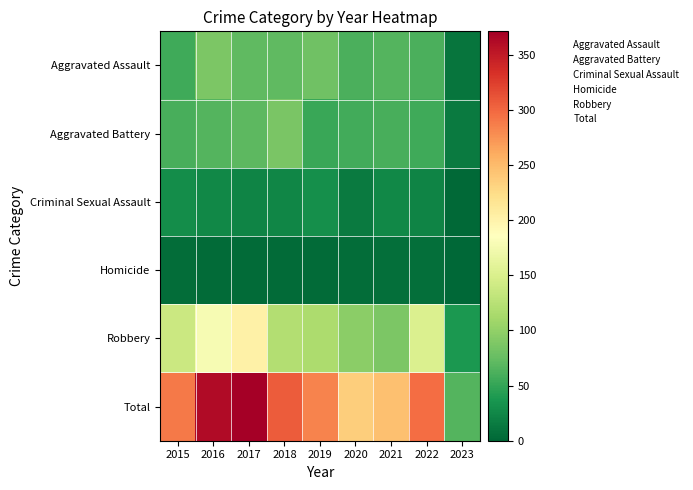

Reading left to right, transcribe all the data shown in this chart.

Aggravated Assault: 2015=56	2016=88	2017=72	2018=72	2019=80	2020=62	2021=66	2022=61	2023=11
Aggravated Battery: 2015=60	2016=66	2017=71	2018=86	2019=53	2020=57	2021=60	2022=56	2023=15
Criminal Sexual Assault: 2015=29	2016=25	2017=22	2018=24	2019=31	2020=15	2021=25	2022=22	2023=2
Homicide: 2015=5	2016=4	2017=4	2018=4	2019=4	2020=5	2021=6	2022=7	2023=0
Robbery: 2015=139	2016=178	2017=202	2018=121	2019=116	2020=97	2021=88	2022=151	2023=38
Total: 2015=289	2016=361	2017=371	2018=307	2019=284	2020=236	2021=245	2022=297	2023=66